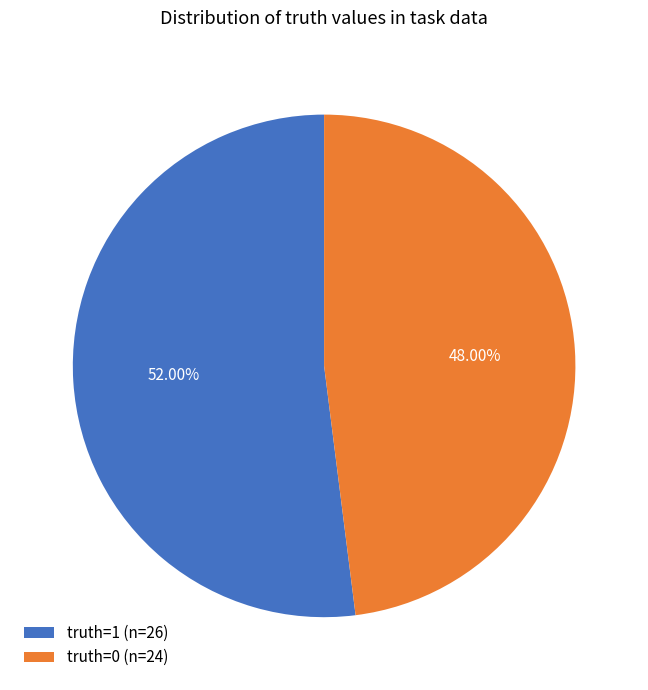

The truth=1 slice represents 52% of the pie. True or false?

True